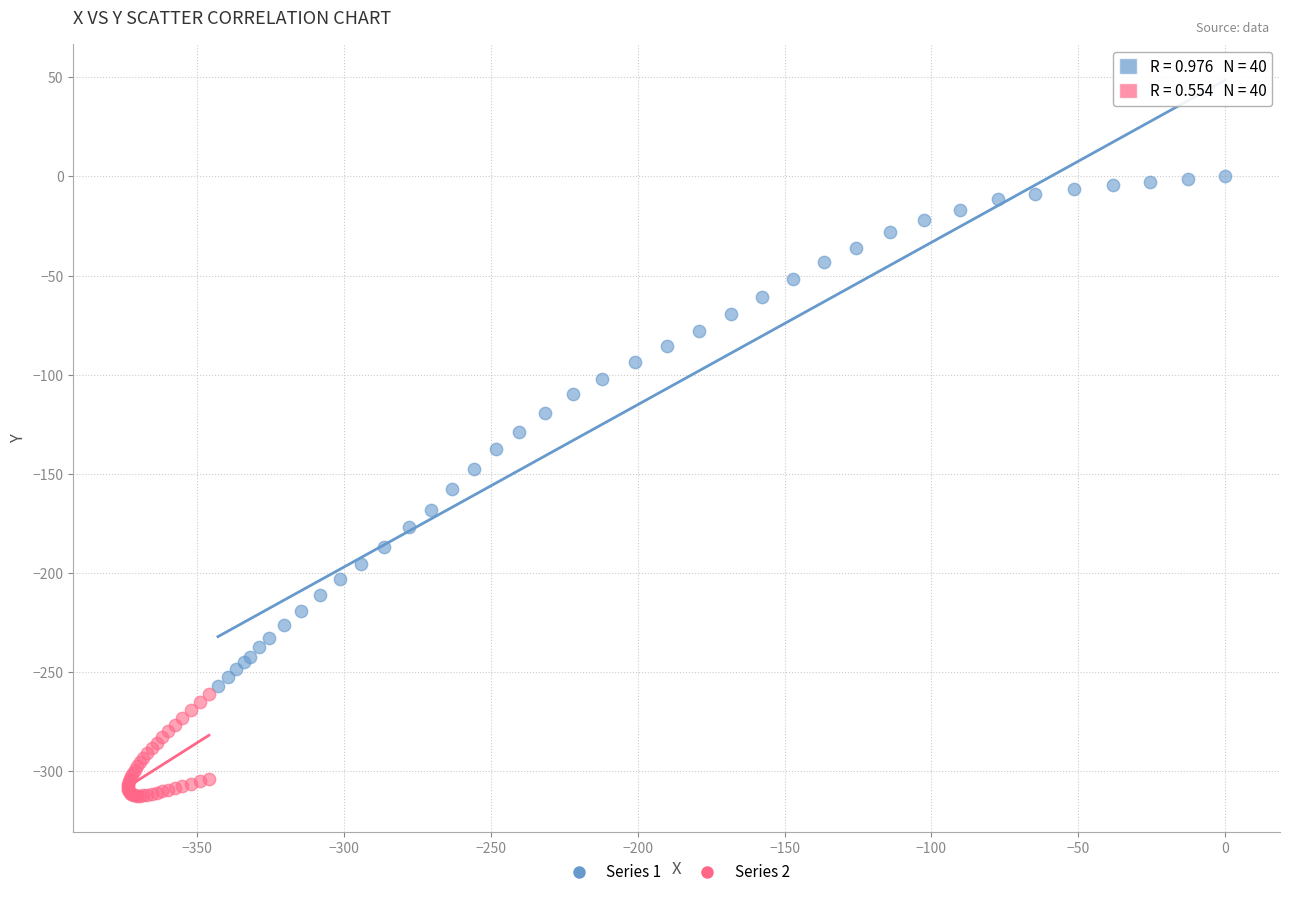

What are all the series names shown in the legend?

Series 1, Series 2